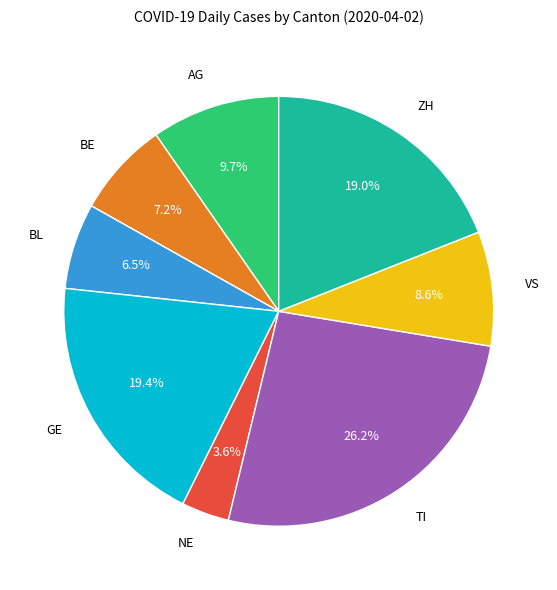

Which has a higher value, BE or ZH?

ZH